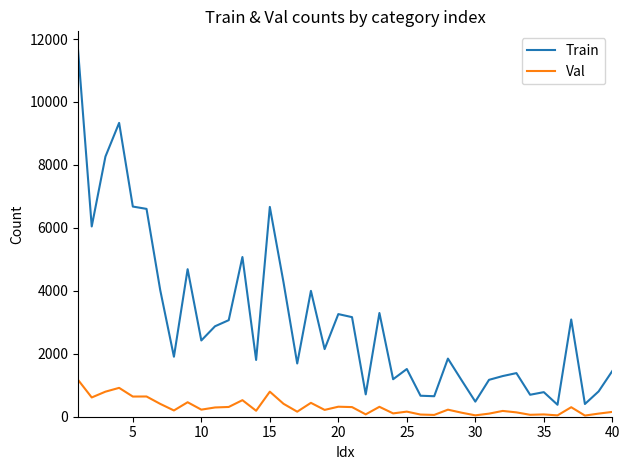

Which series has the widest spread of values?

Train